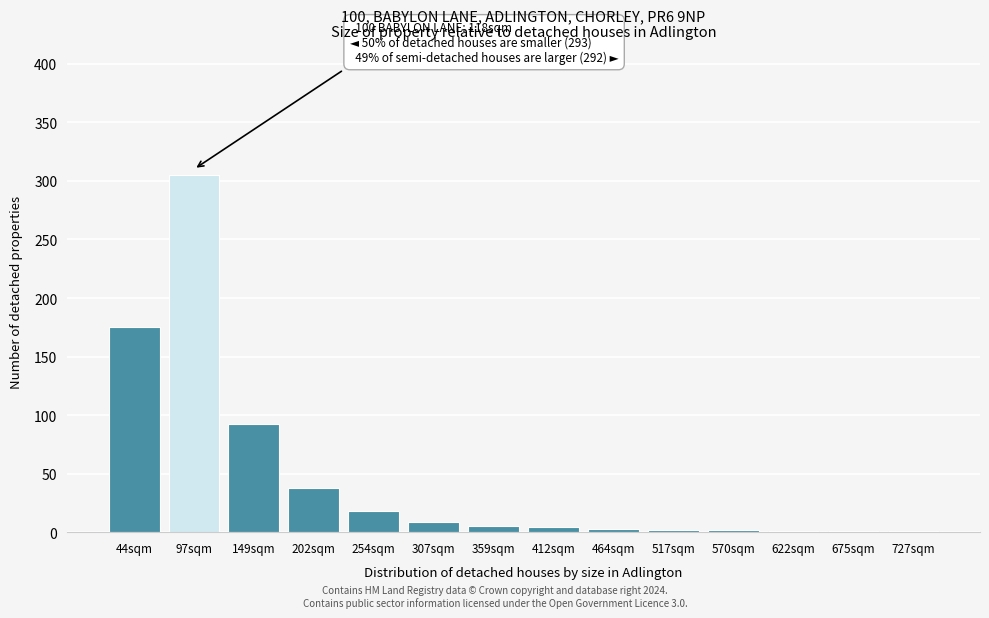

Which has a higher value, 149sqm or 97sqm?

97sqm